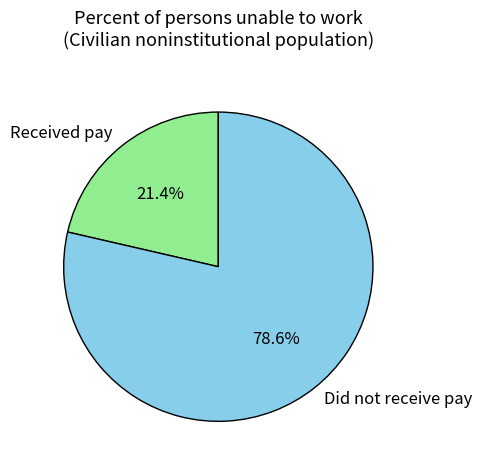

What percentage is the Did not receive pay slice, to the nearest percent?

79%